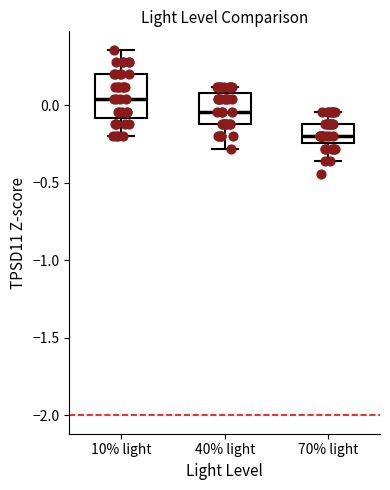

Where is the upper edge of the box for 70% light on the y-axis? The values are not printed on the chart, so give them approximately, as read against the axis.

-0.10